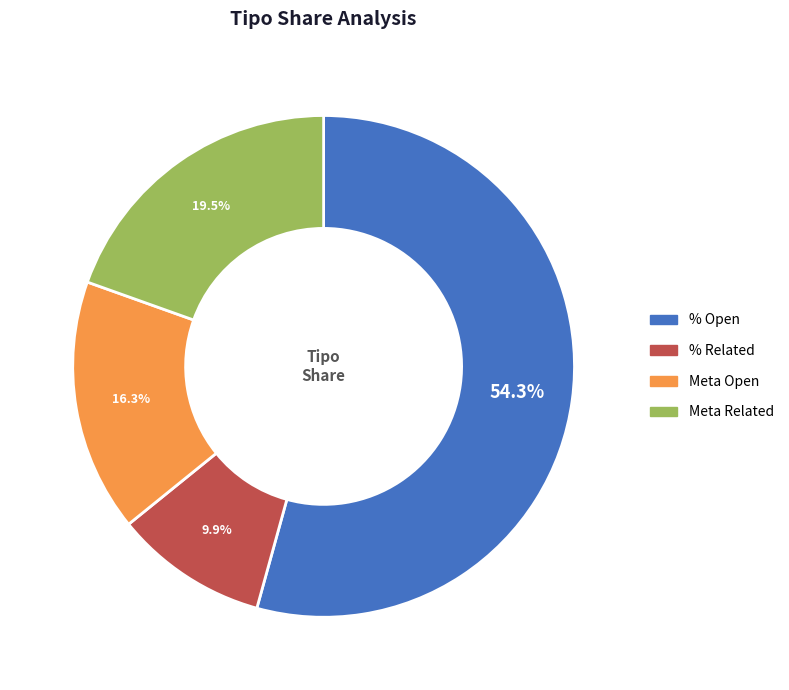

Rank the categories by value from highest to lowest.

% Open, Meta Related, Meta Open, % Related